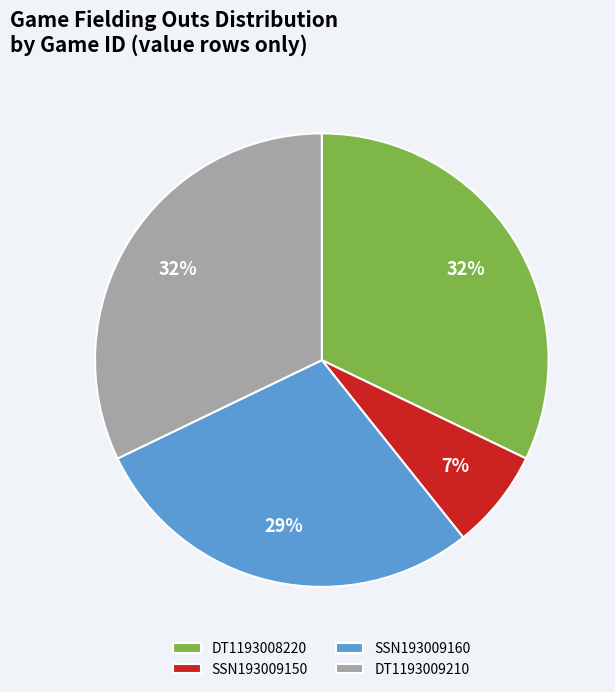

Which slice is the smallest?

SSN193009150